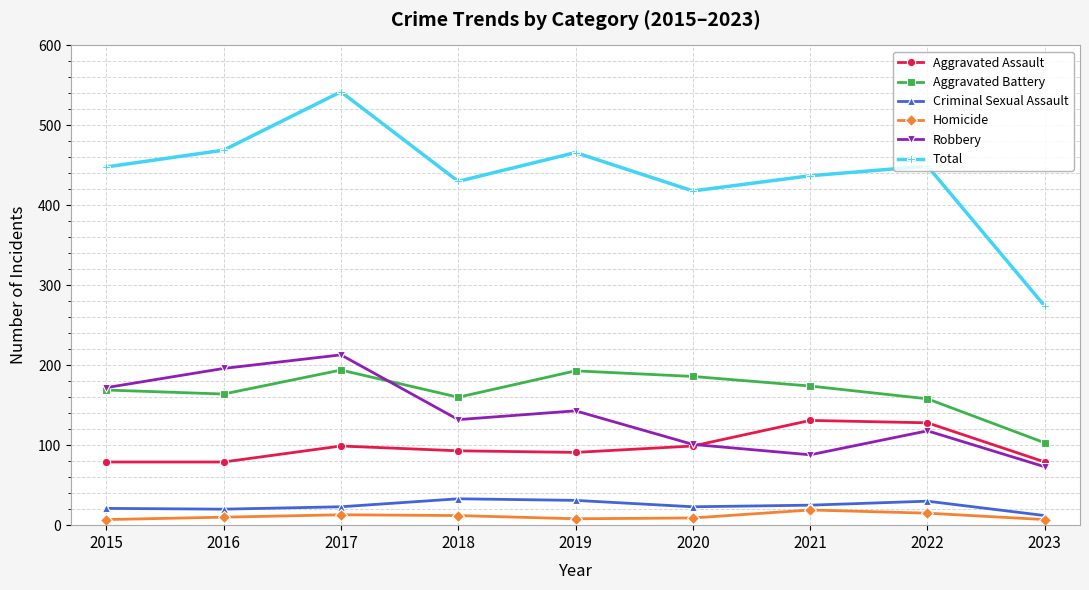

What is the approximate value of Total at 2018?

430